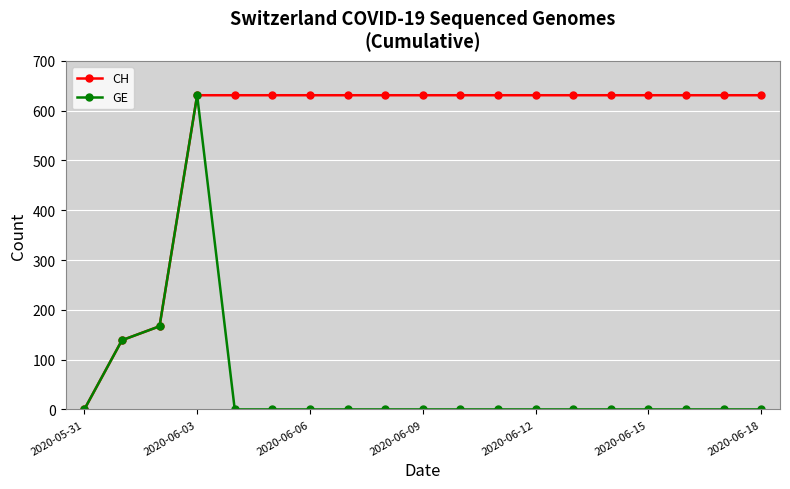

What is the highest value of the CH series?

631